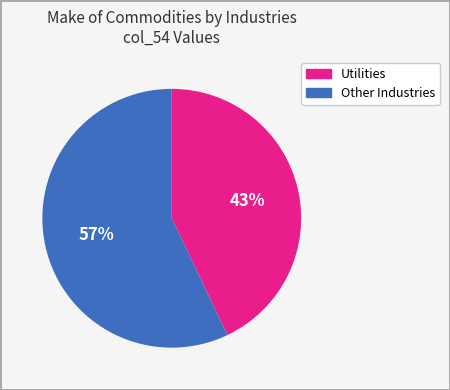

What is the ratio of the value at Other Industries to the value at Utilities?

1.3